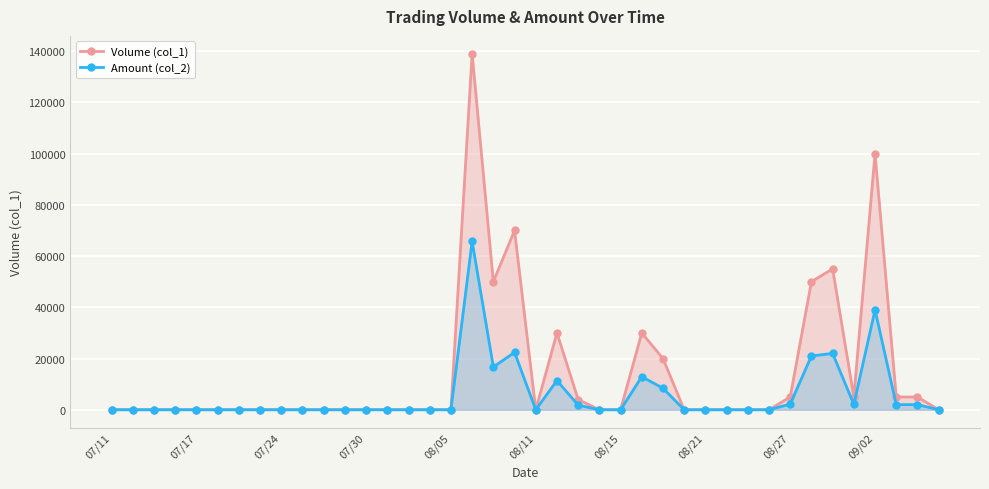

True or false: Volume (col_1) has a value of 1459 at 22.

False